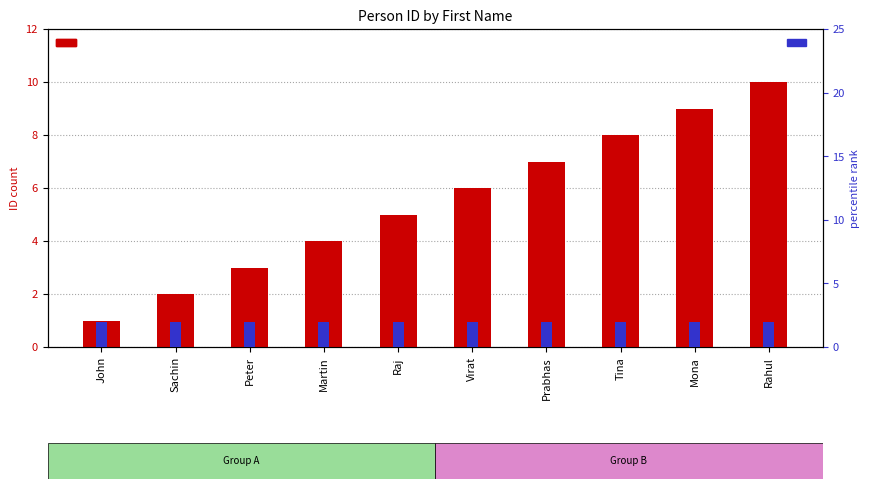

Which series has the largest total across all categories?

ID